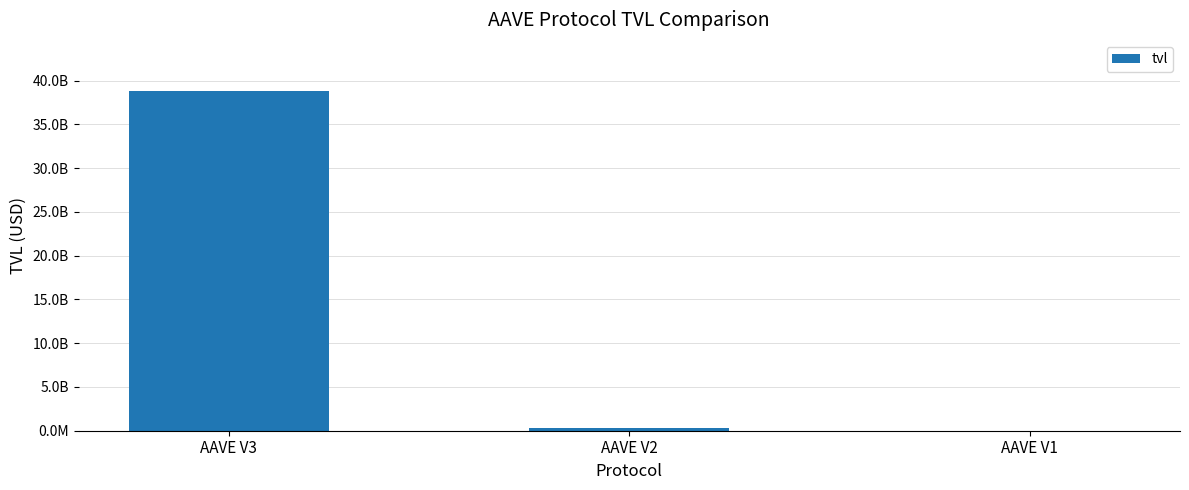

The chart shows a value of 361763690.8 at AAVE V2. True or false?

True